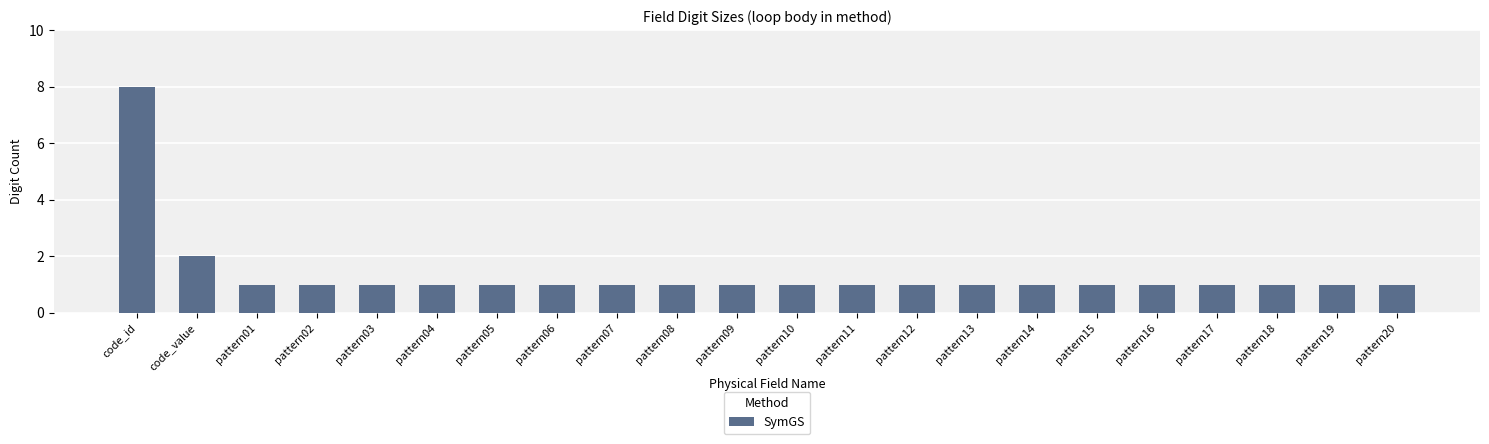

What is the difference between the maximum and minimum values?

7